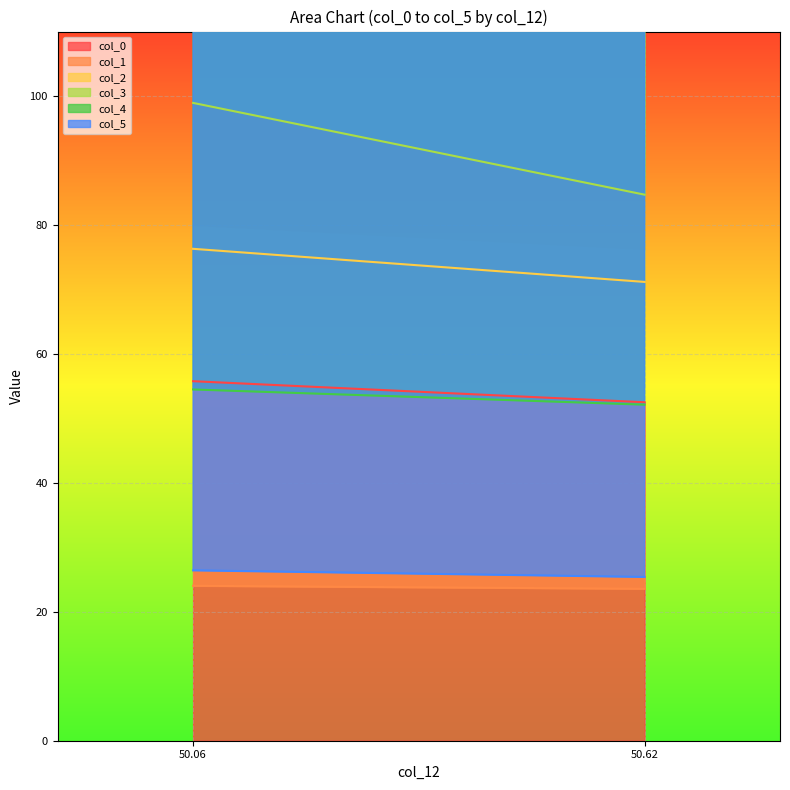

What is the value of the col_5 point at the 1st from the left?

26.4